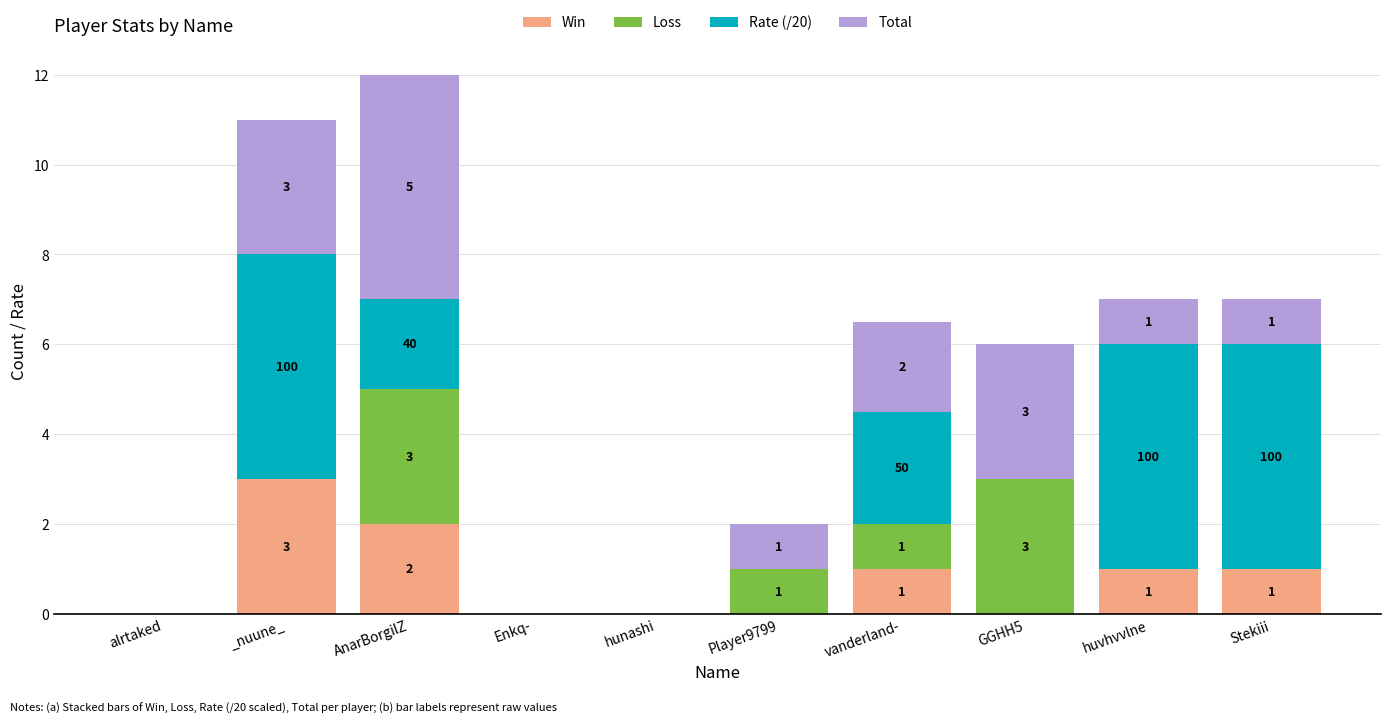

Does the chart contain stacked bars?

Yes